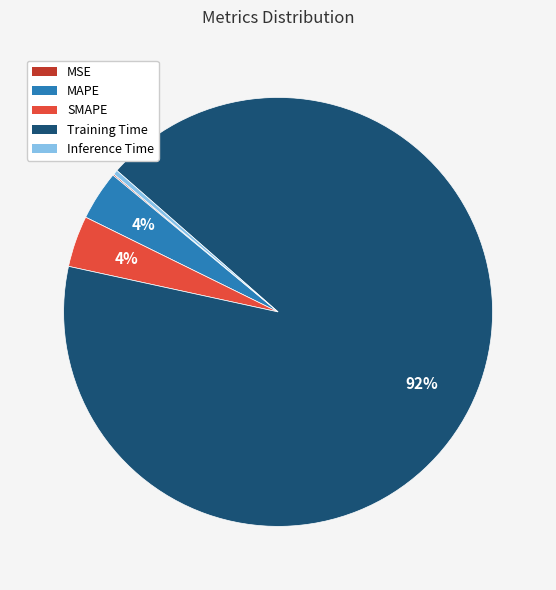

To the nearest percent, what is the average slice percentage?

20%